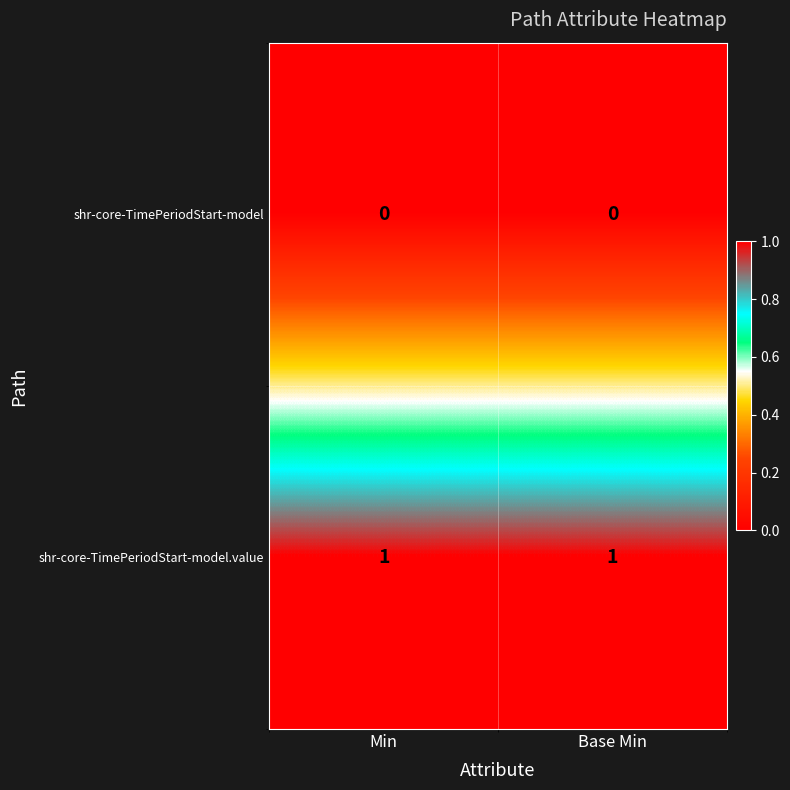

Rank the series at Base Min from lowest to highest value.

shr-core-TimePeriodStart-model, shr-core-TimePeriodStart-model.value